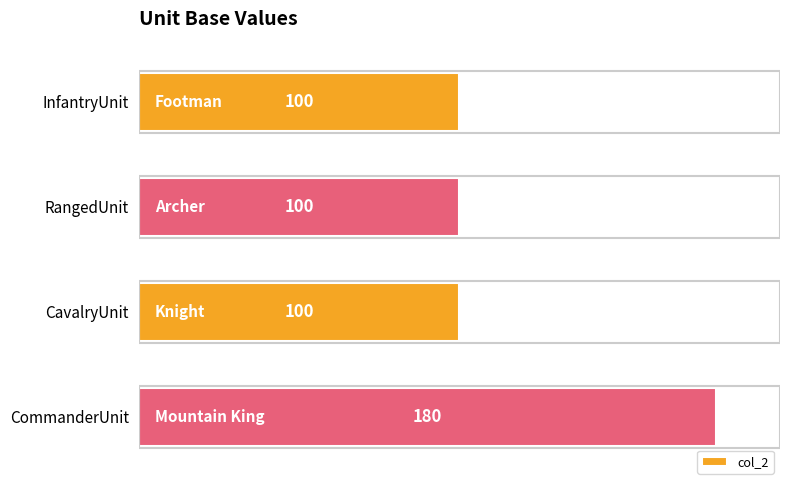

What is the maximum value shown in the chart?

180